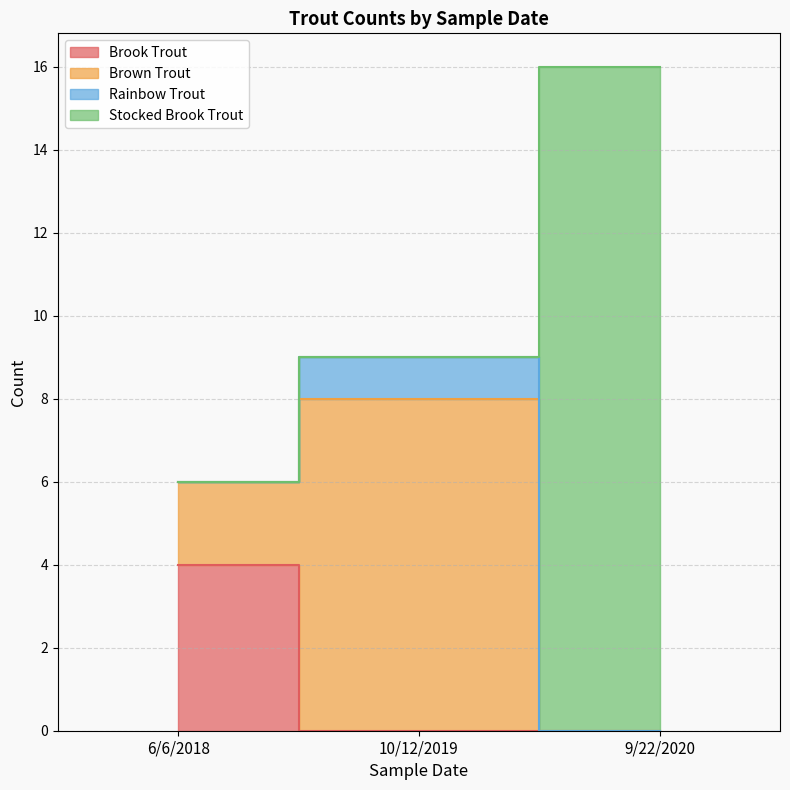

How many lines are shown in the chart?

4